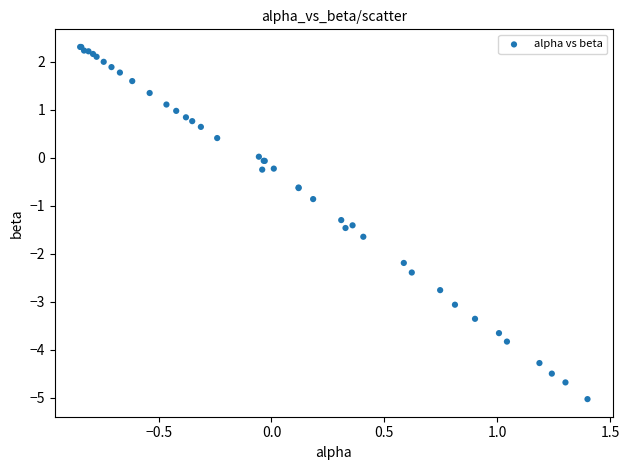

What Y value in the scatter plot is closest to -1?

-0.9